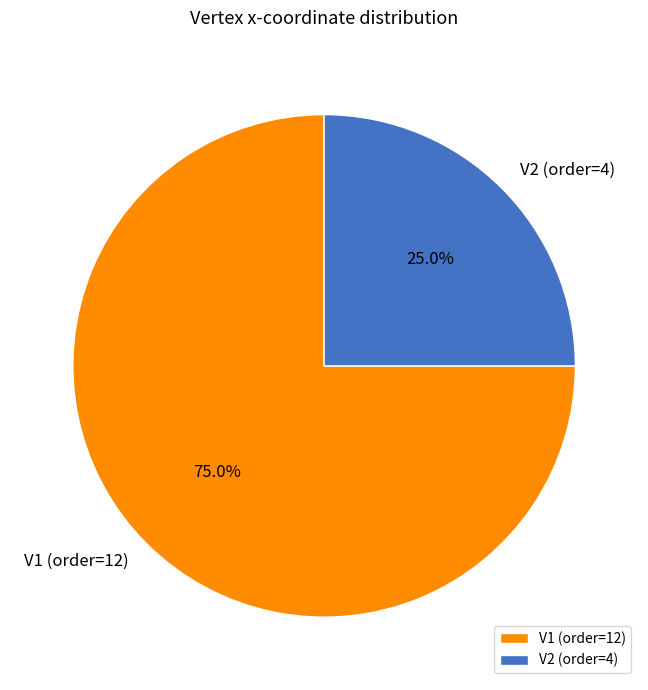

What percentage is the V2 slice, to the nearest percent?

25%